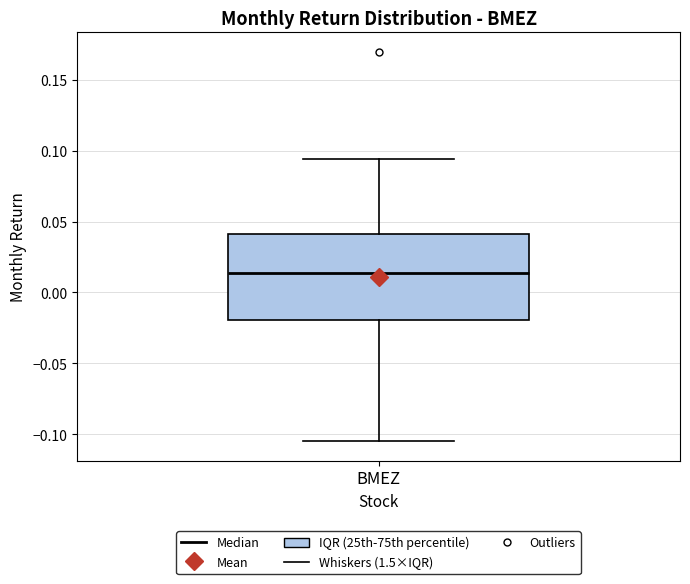

Transcribe this box plot: give where the median line is, the range the box spans, and where the two whiskers end, as read against the y-axis. The values are not printed on the chart, so give them approximately, as read against the axis.

median 0.015, box -0.020 to 0.040, whiskers -0.105 to 0.095